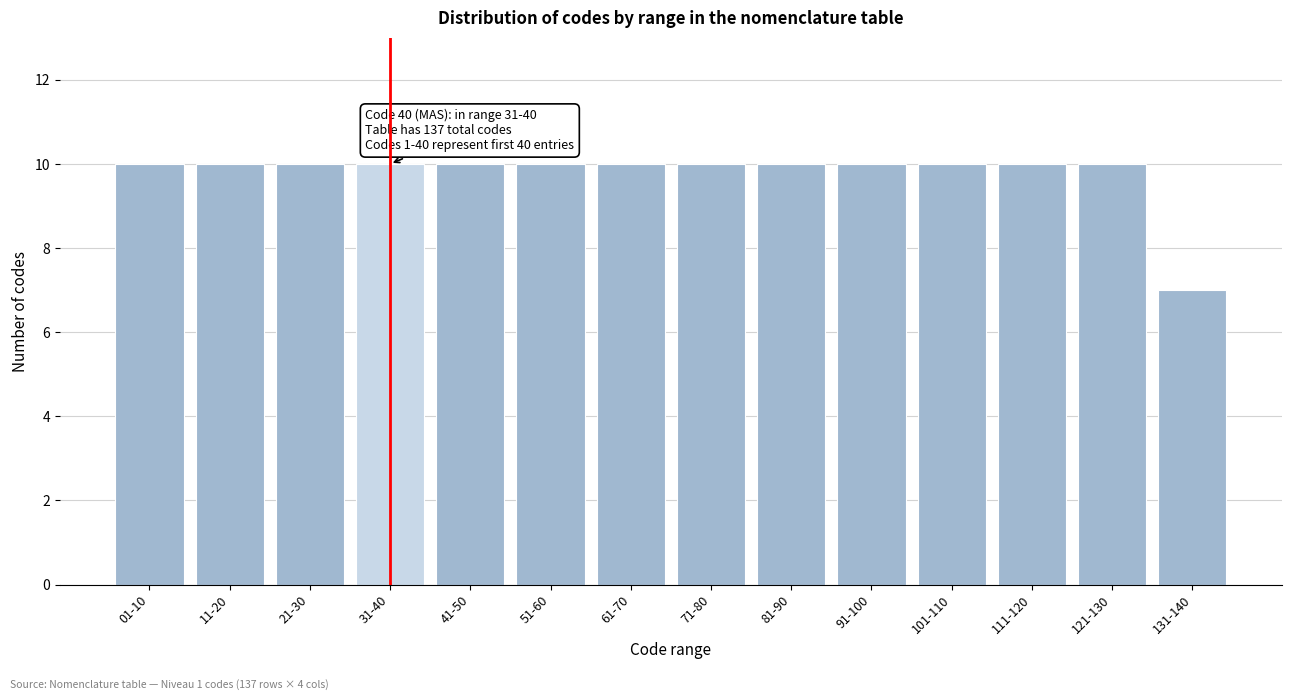

Reading left to right, transcribe all the data shown in this chart.

01-10=10	11-20=10	21-30=10	31-40=10	41-50=10	51-60=10	61-70=10	71-80=10	81-90=10	91-100=10	101-110=10	111-120=10	121-130=10	131-140=7